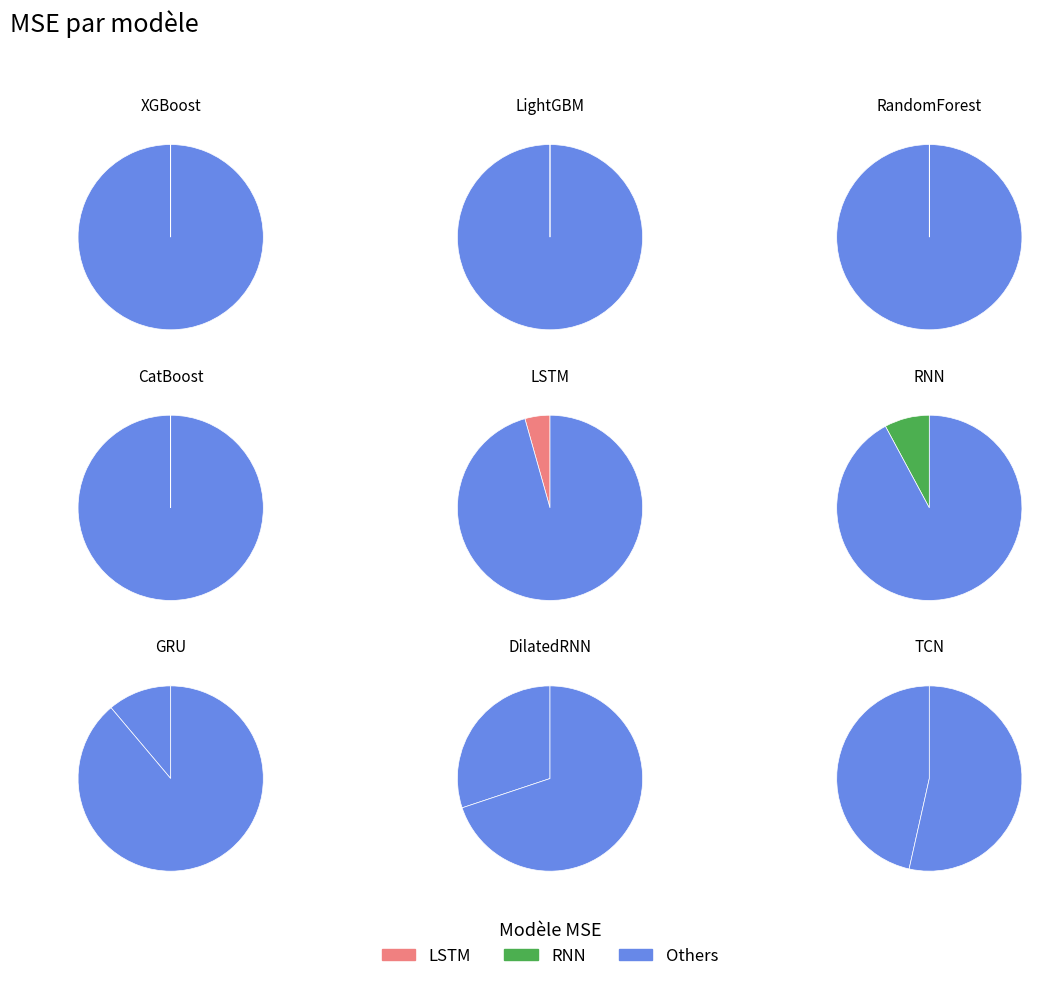

What is the change in value from RandomForest to TCN?

+2634833673200.3